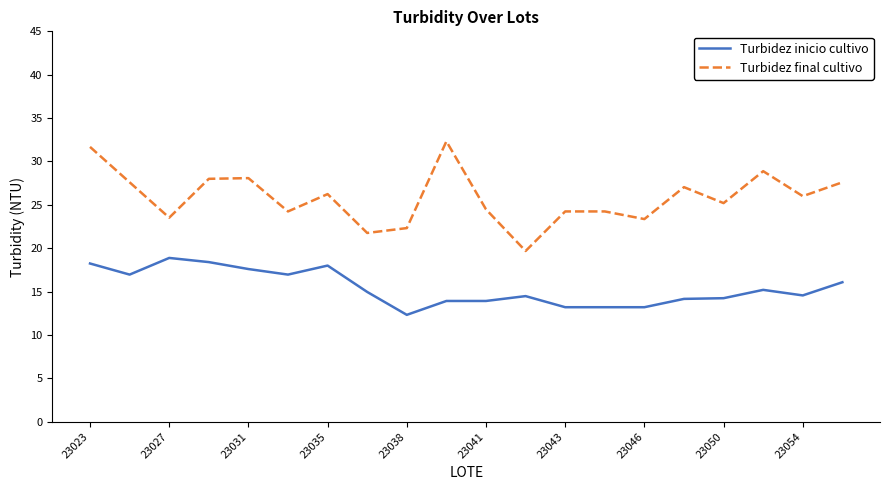

Which series has the largest total across all categories?

Turbidez final cultivo